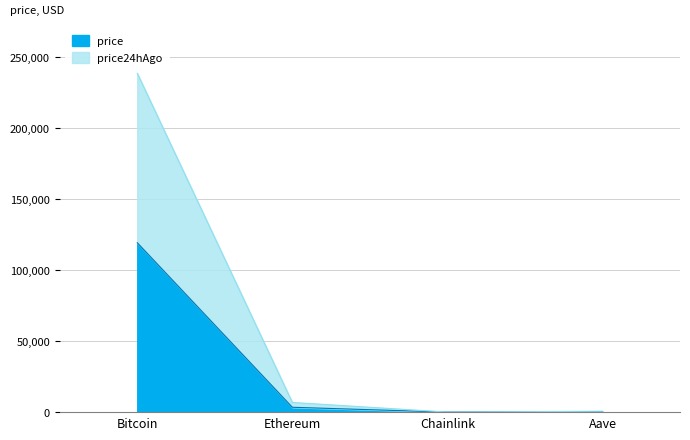

Which series has the widest spread of values?

price24hAgo